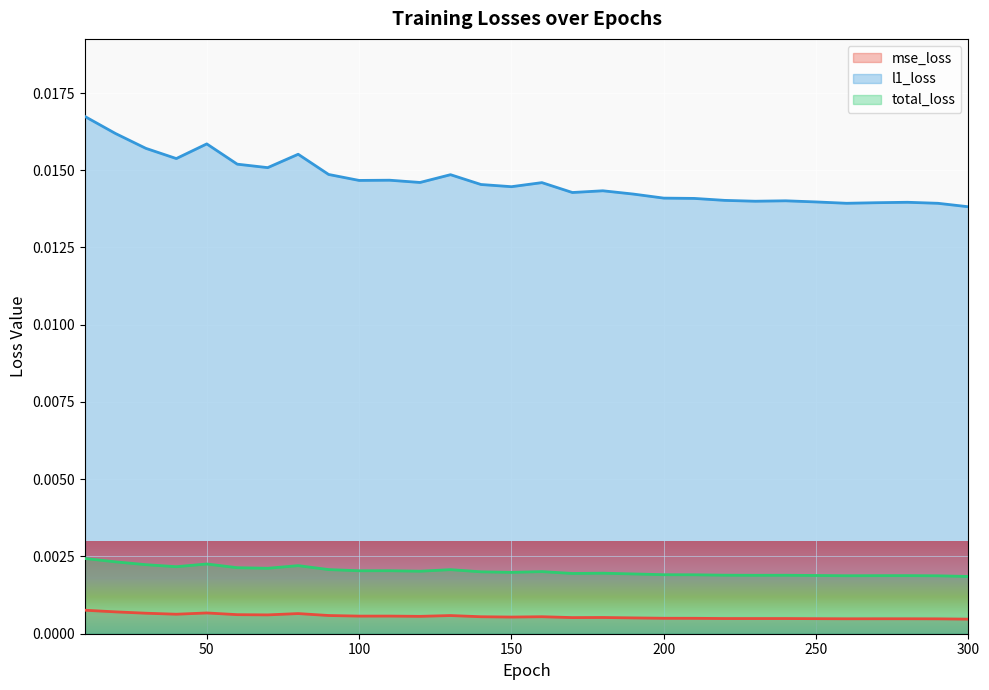

Which has a higher value, 100 or 20?

20